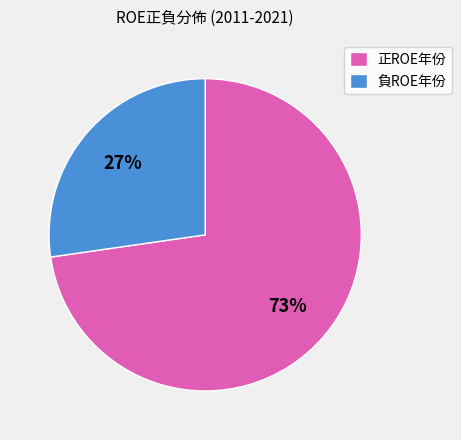

To the nearest percent, what is the average slice percentage?

50%